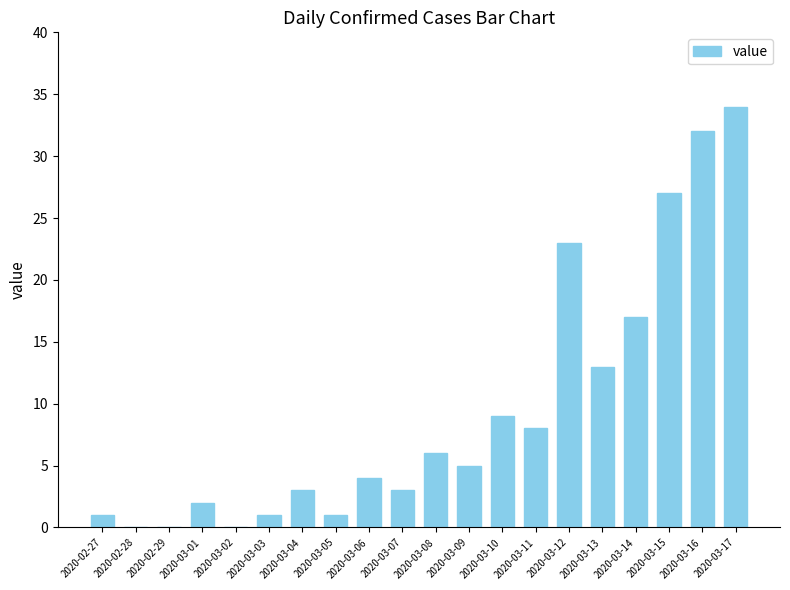

Between 2020-03-06 and 2020-03-02, which is larger?

2020-03-06